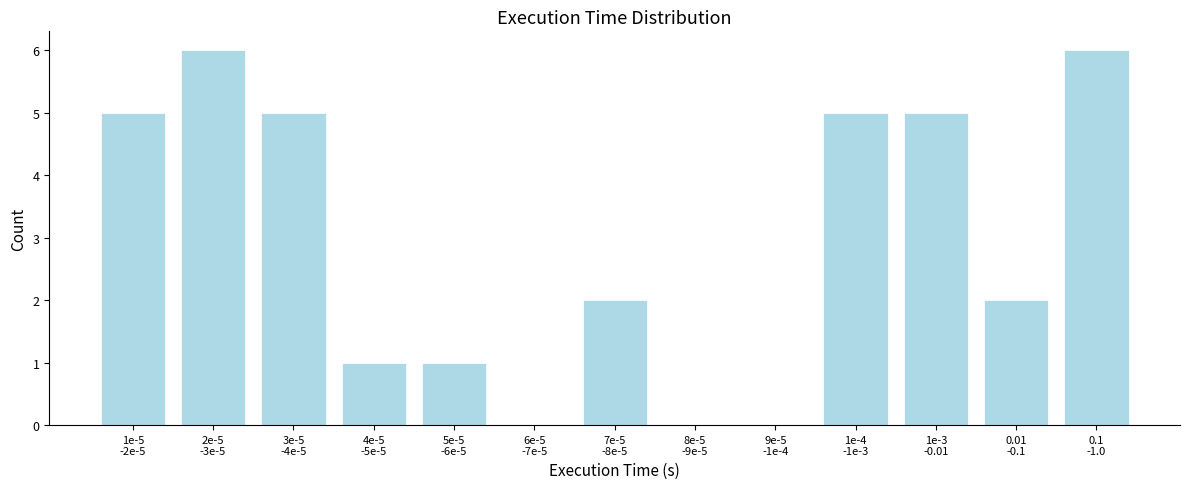

What is the sum of all values?

38